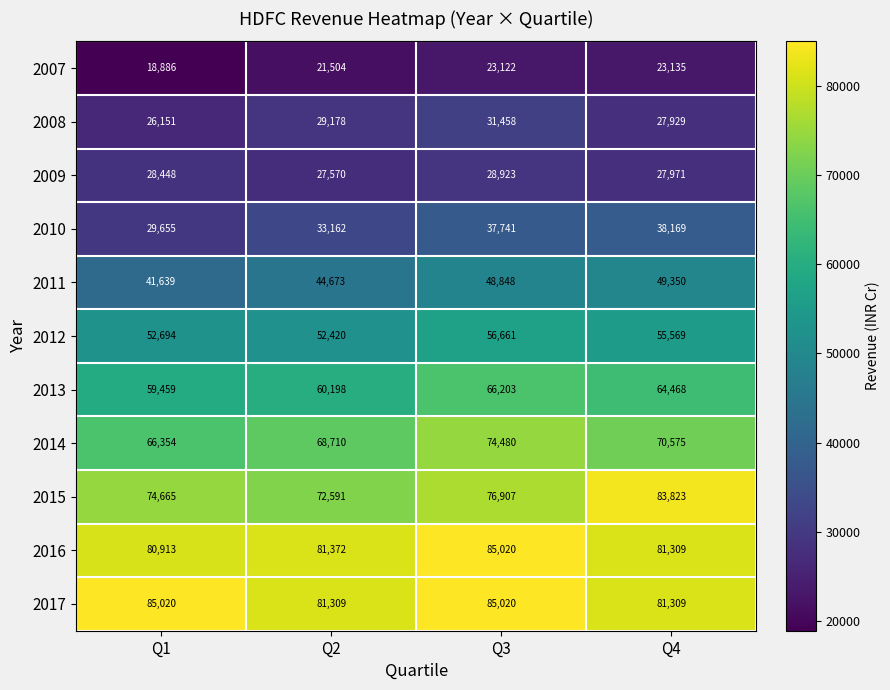

What is the maximum value shown in the chart?

85020